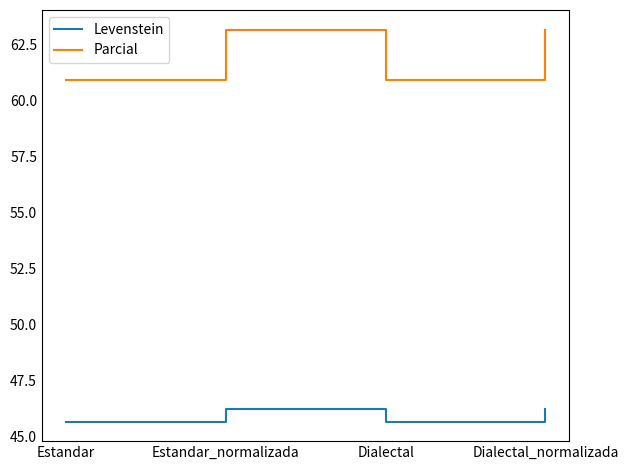

What is the maximum value for Parcial?

63.2